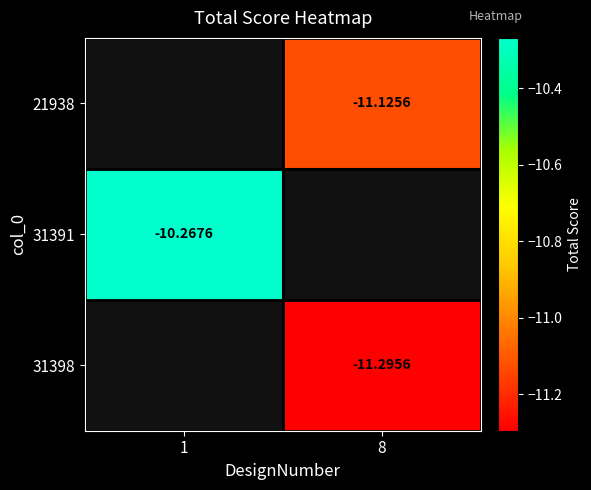

Between 8 and 1, which is larger?

1